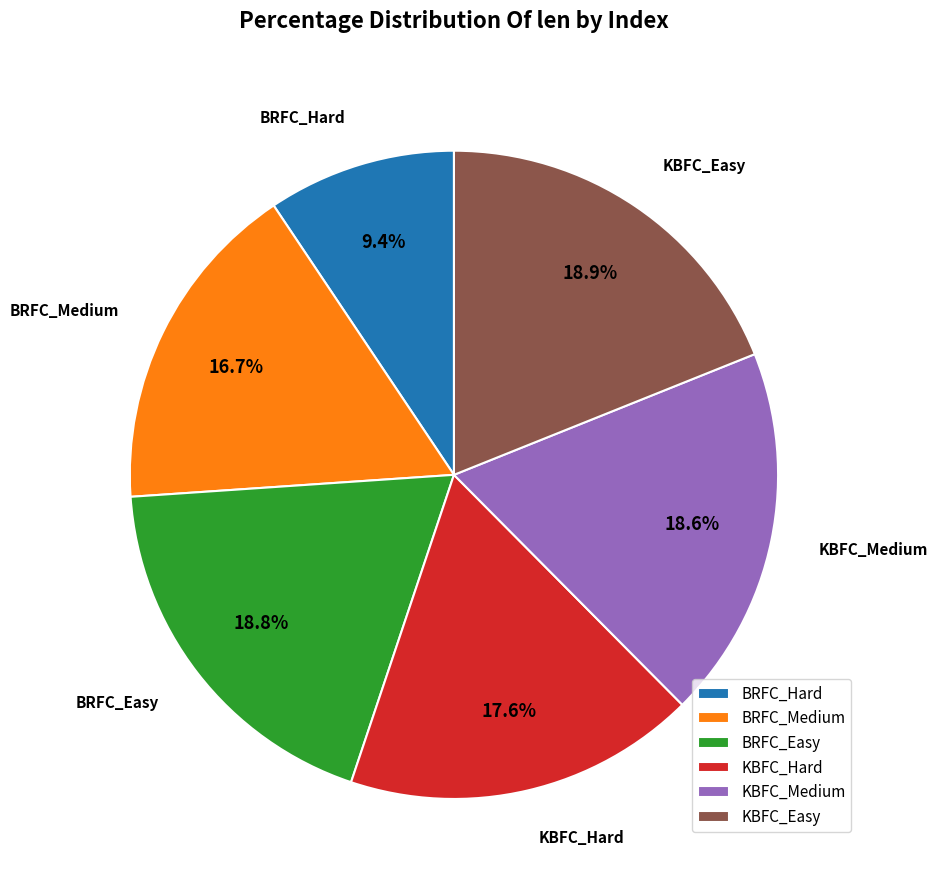

Approximately how many times larger is the value at KBFC_Easy compared to KBFC_Medium?

1.0